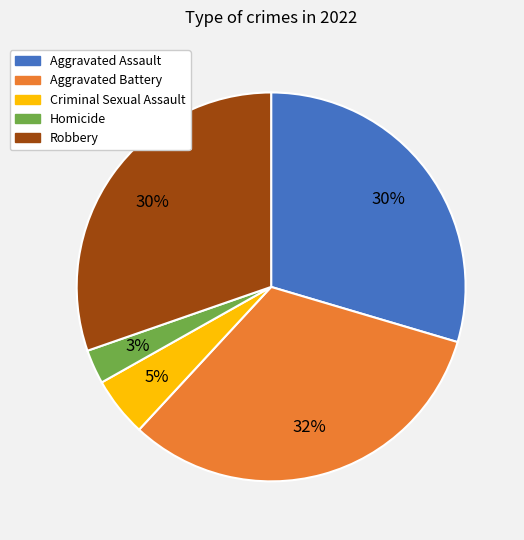

How many segments does this pie chart have?

5